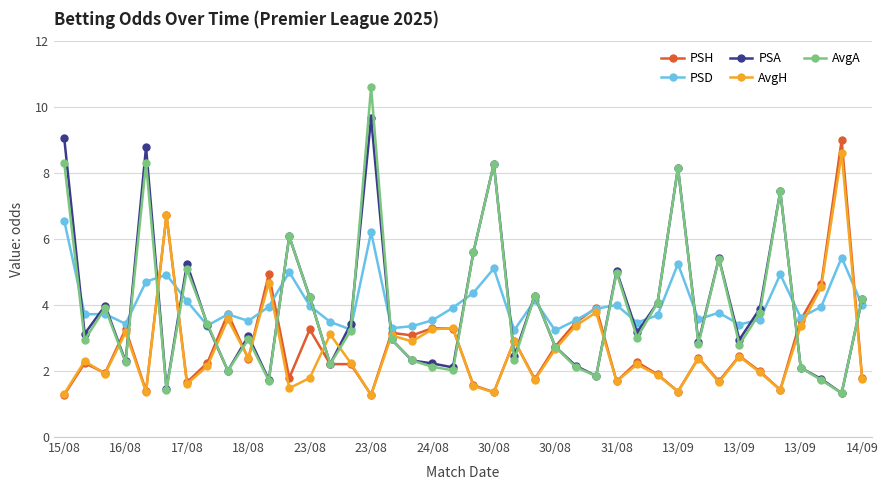

Rank the series by their maximum value, from lowest to highest.

PSD, AvgH, PSH, PSA, AvgA